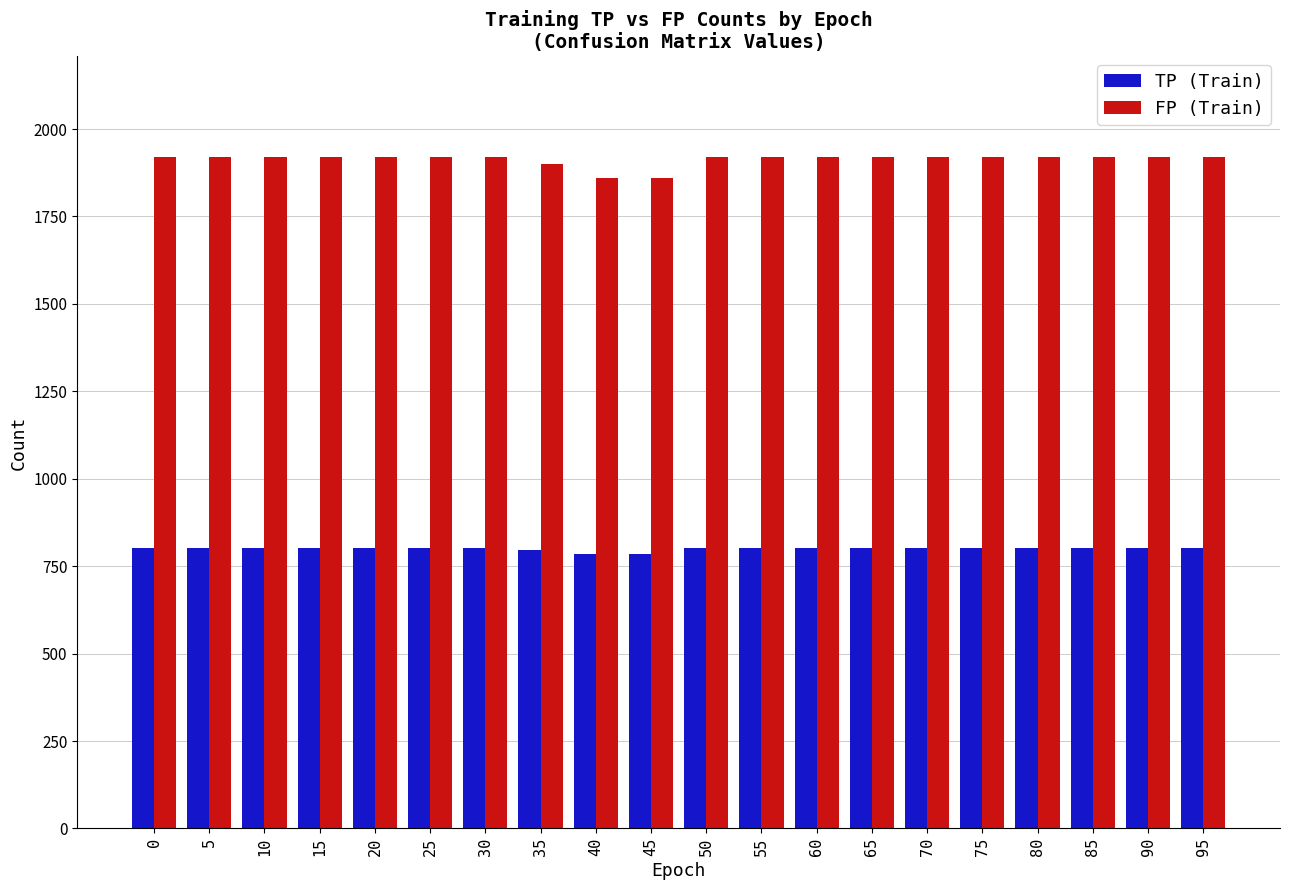

The value of FP (Train) at 70 is 1920. True or false?

True